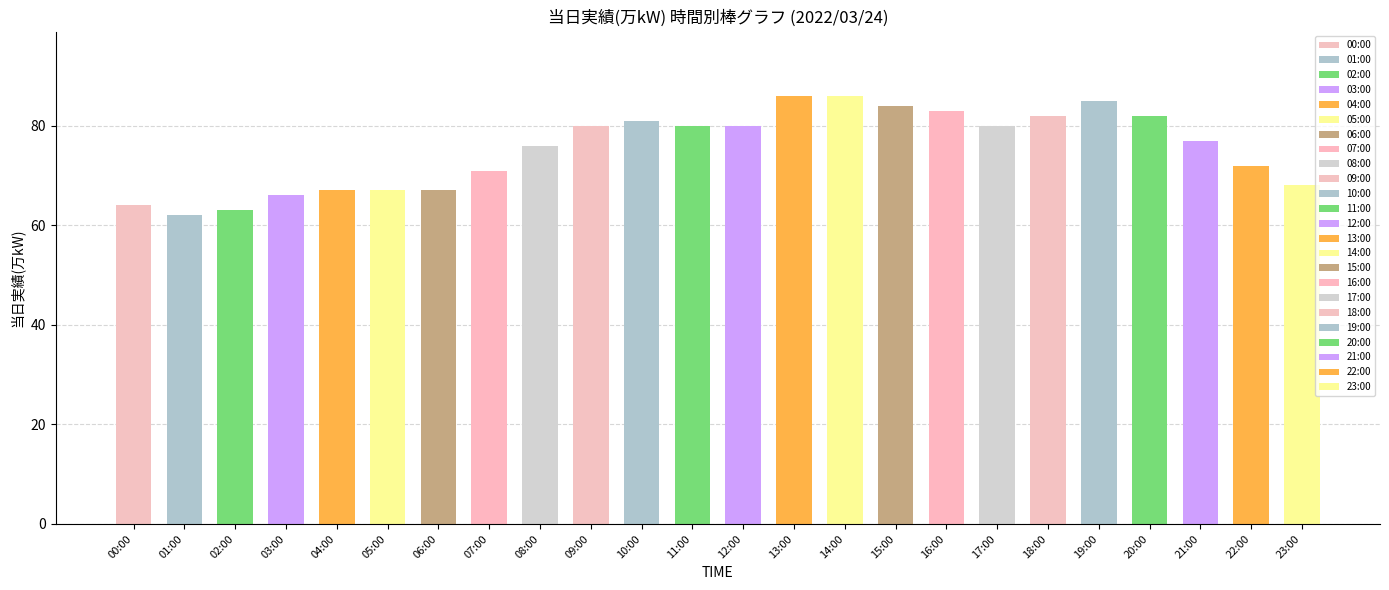

Does the chart contain stacked bars?

No